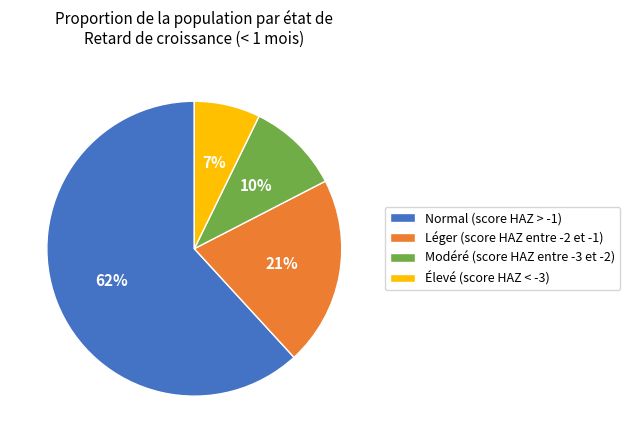

Rank the categories by value from lowest to highest.

Élevé (score HAZ < -3), Modéré (score HAZ entre -3 et -2), Léger (score HAZ entre -2 et -1), Normal (score HAZ > -1)